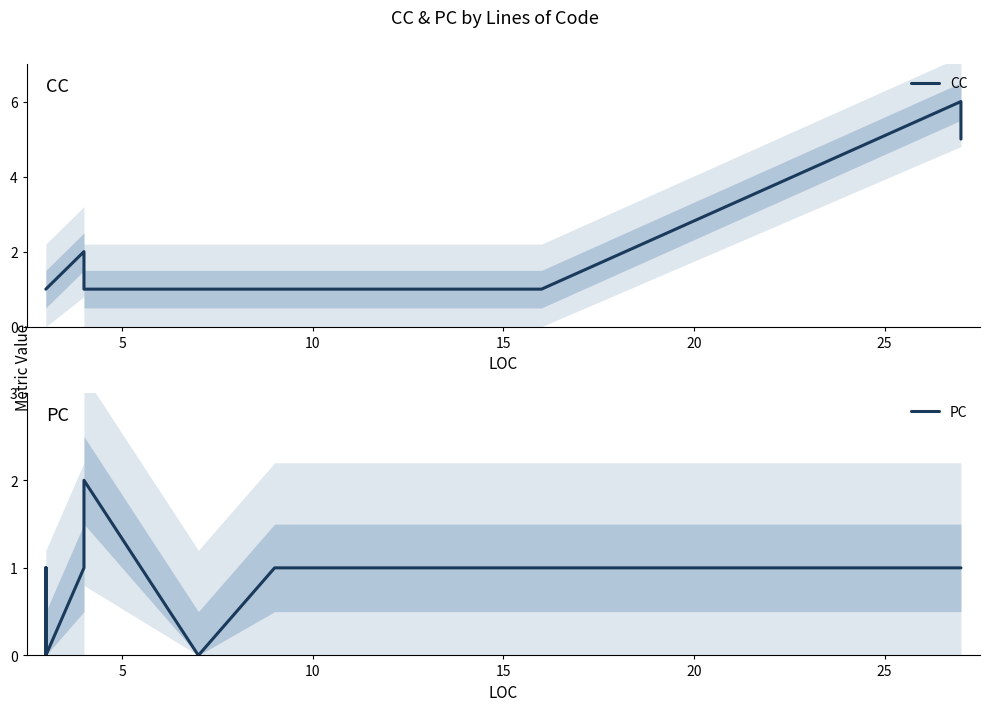

What are all the series names shown in the legend?

CC, PC